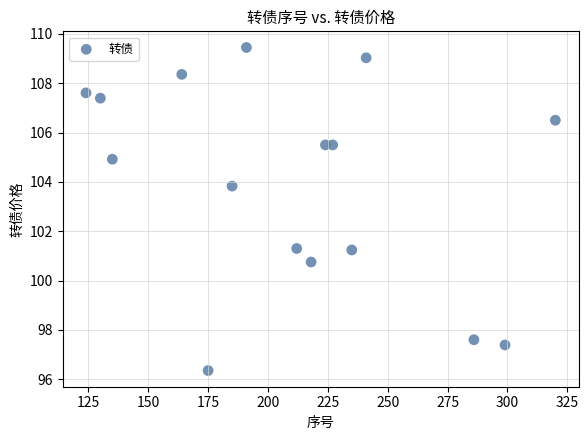

What is the range of X values (max minus min)?

196.0